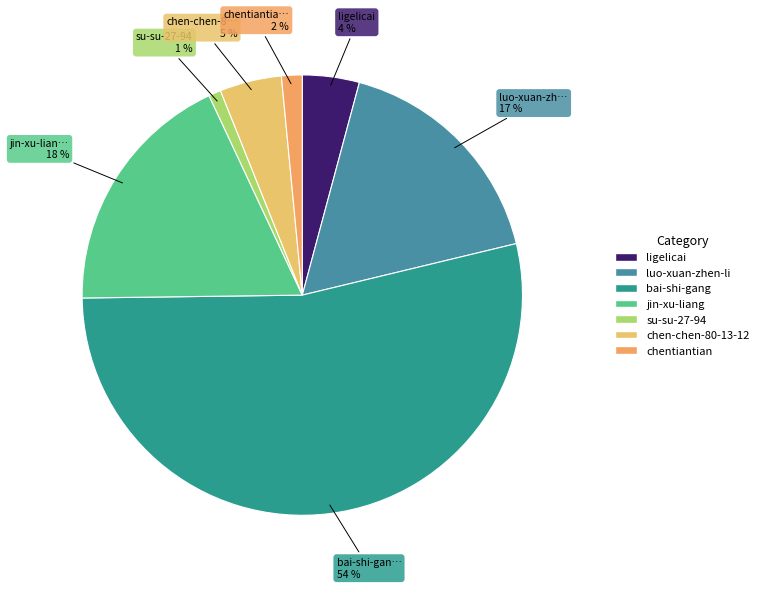

Combined, what portion of the pie is chentiantian and ligelicai?

5.7%